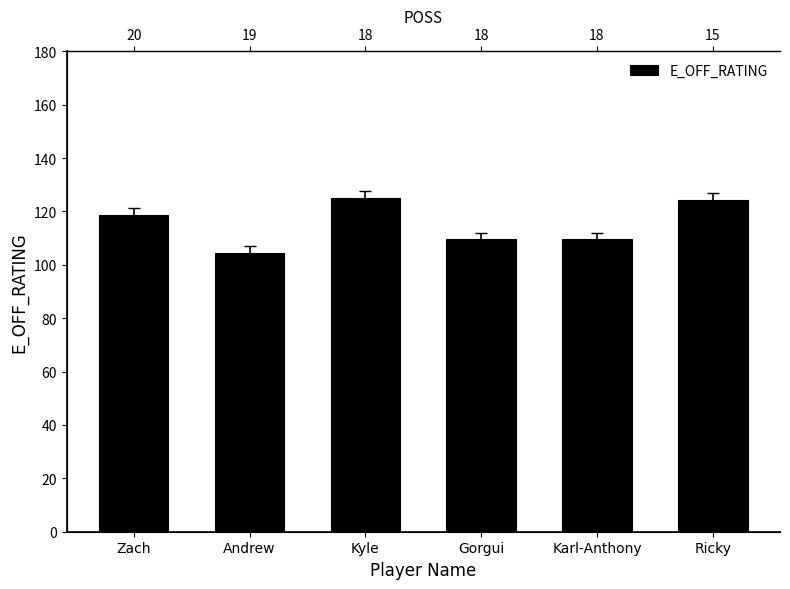

At which category does the chart reach its peak across all series?

Kyle